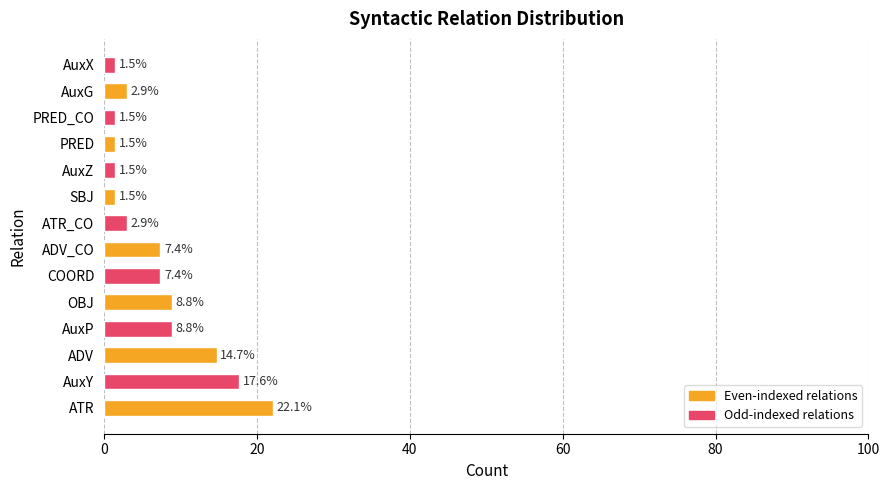

Approximately how many times larger is the value at PRED compared to AuxG?

0.5